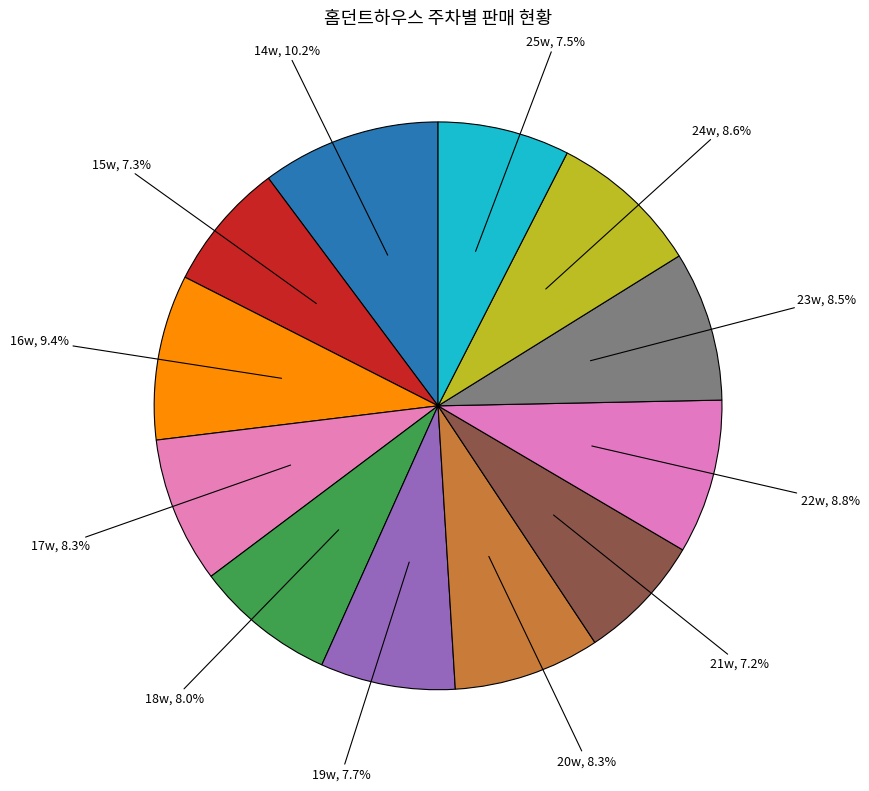

How many segments does this pie chart have?

12